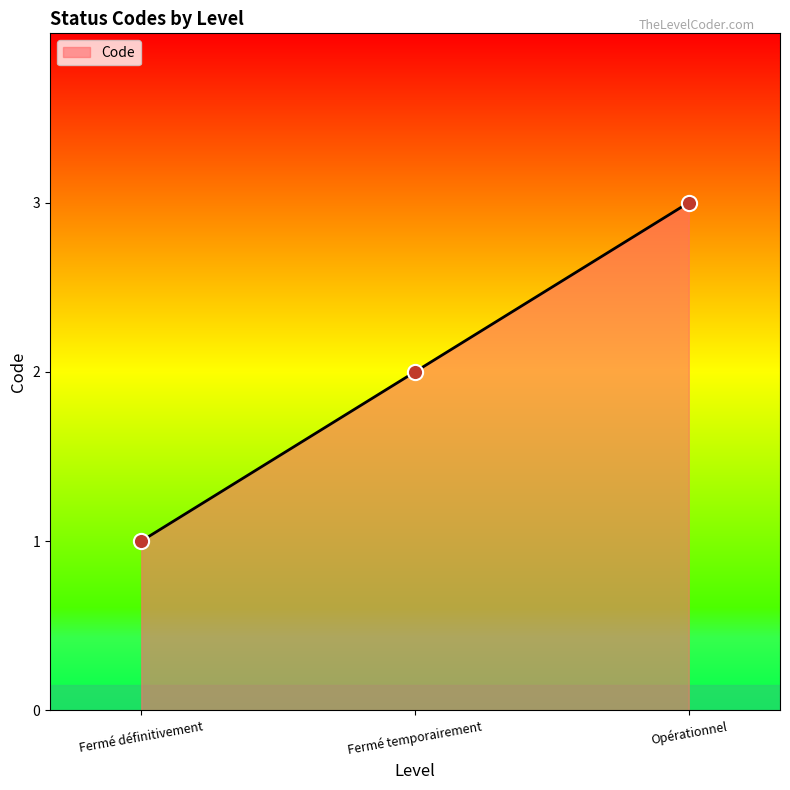

What is the change in value from Fermé définitivement to Opérationnel?

+2